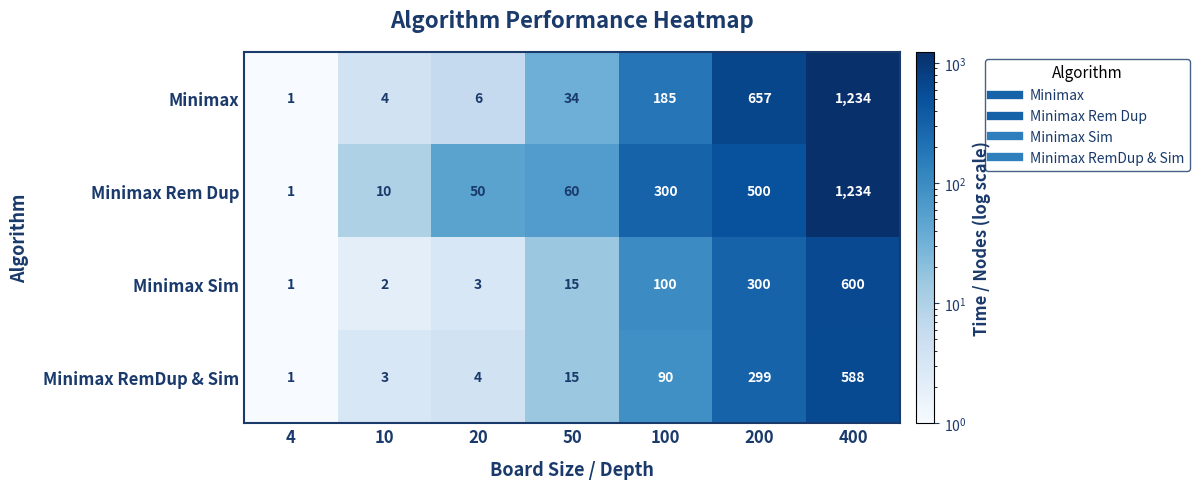

Reading right to left, list all the values displayed in this chart.

Minimax: 400=1234	200=657	100=185	50=34	20=6	10=4	4=1
Minimax Rem Dup: 400=1234	200=500	100=300	50=60	20=50	10=10	4=1
Minimax Sim: 400=600	200=300	100=100	50=15	20=3	10=2	4=1
Minimax RemDup & Sim: 400=588	200=299	100=90	50=15	20=4	10=3	4=1